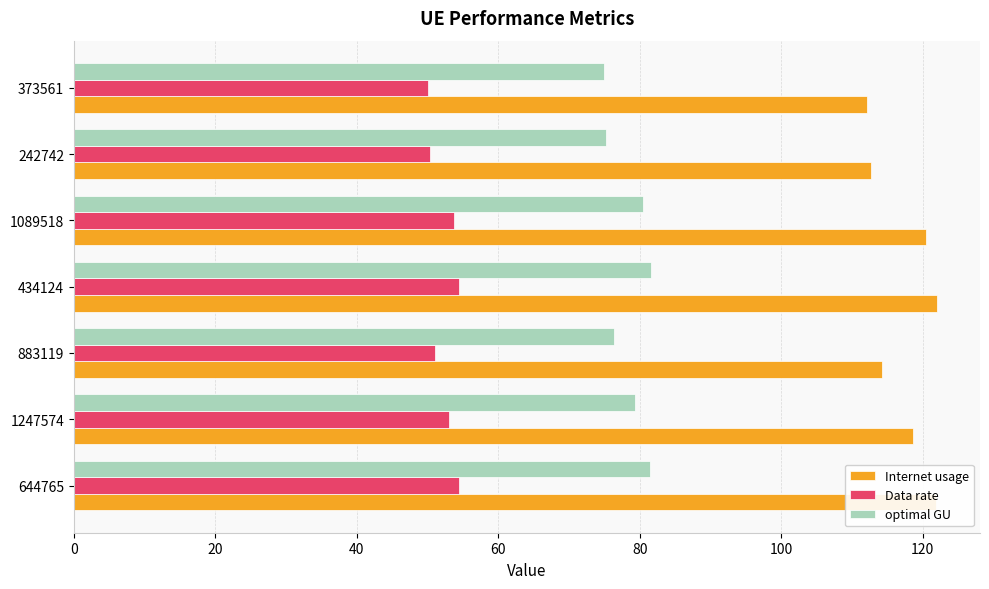

Which series has the largest range (max minus min)?

Internet usage